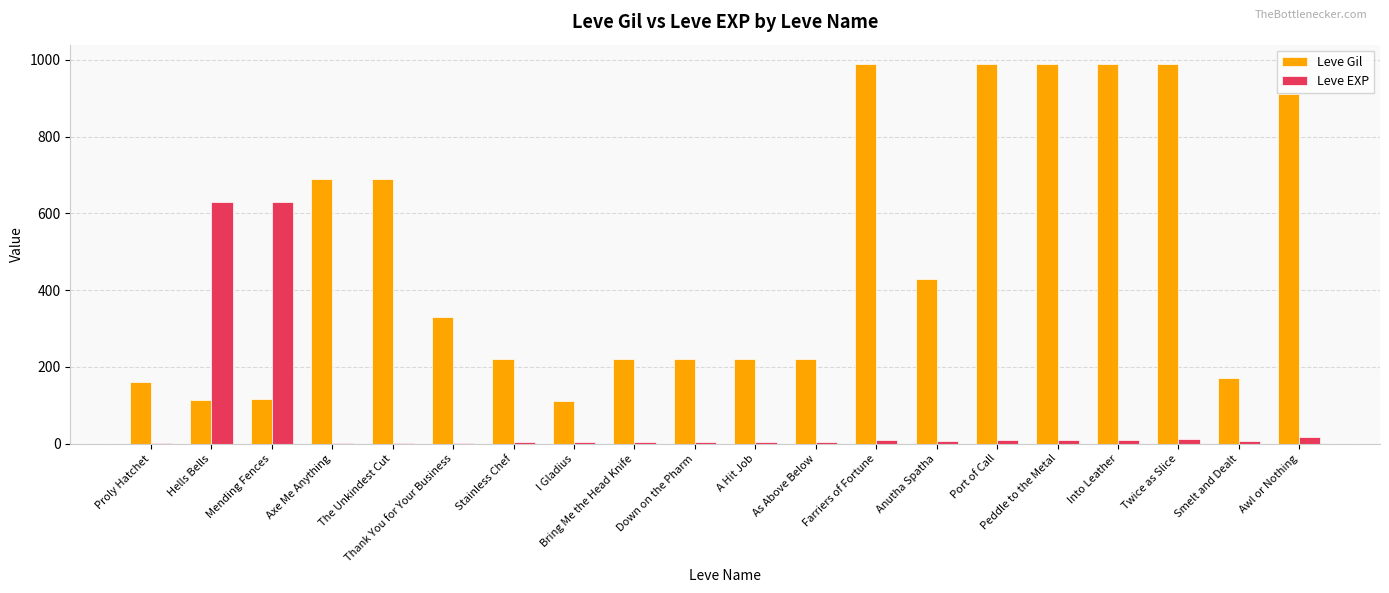

The Leve Gil series shows 1222 at Axe Me Anything. True or false?

False